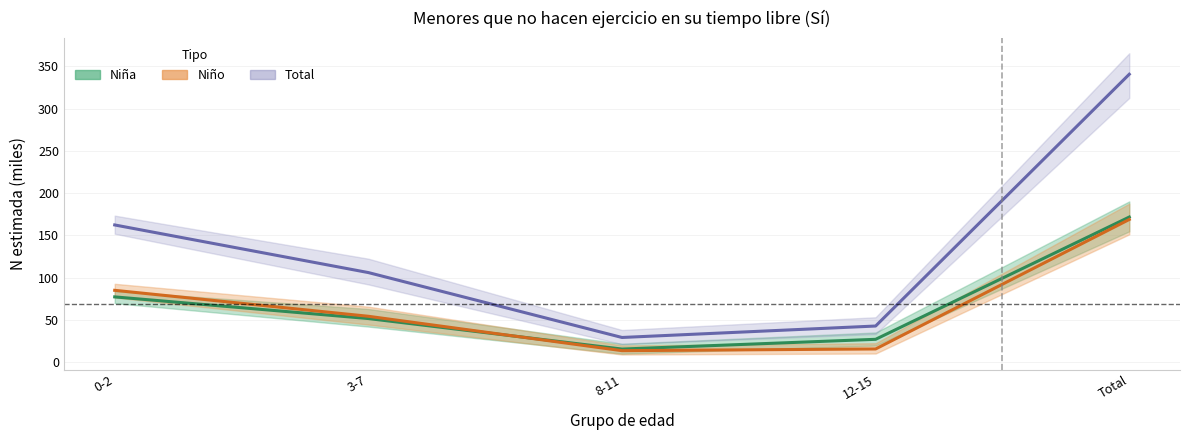

How many lines are shown in the chart?

3